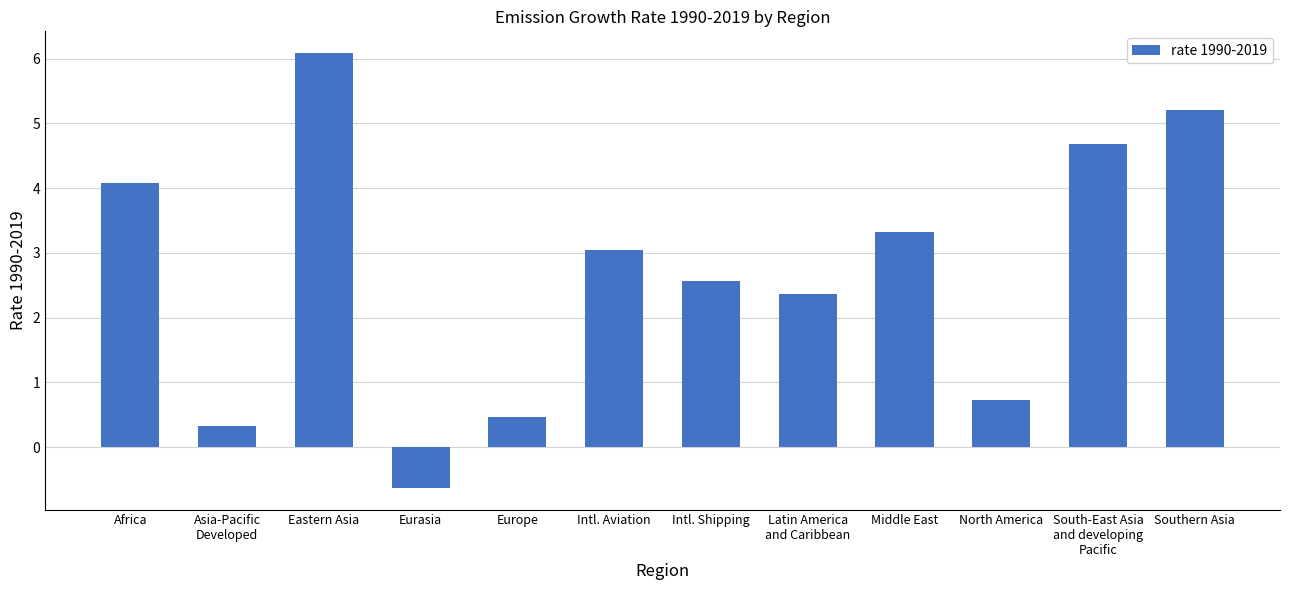

List the labels in order of value, largest first.

Eastern Asia, Southern Asia, South-East Asia
and developing
Pacific, Africa, Middle East, Intl. Aviation, Intl. Shipping, Latin America
and Caribbean, North America, Europe, Asia-Pacific
Developed, Eurasia